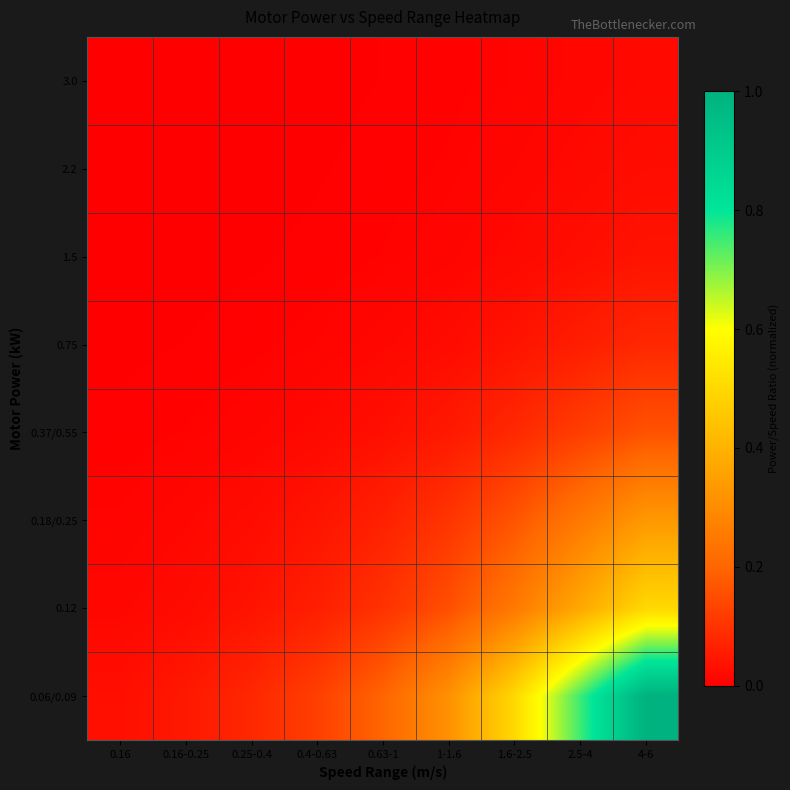

What is the spread (max minus min) of values at 0.25-0.4?

0.1